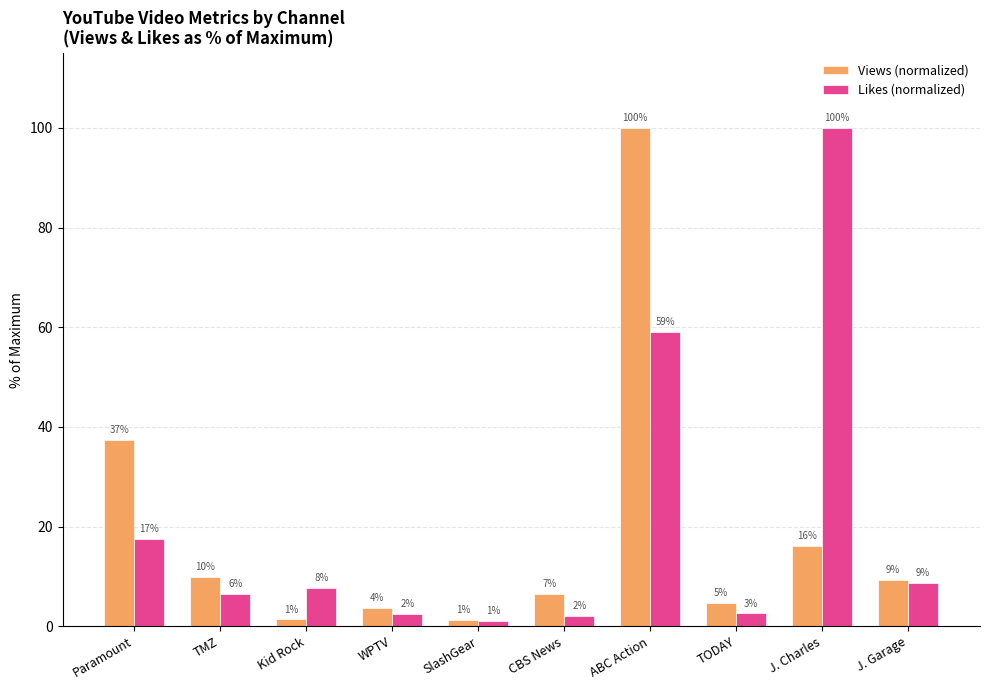

True or false: Likes (normalized) has a value of 12.4 at Kid Rock.

False